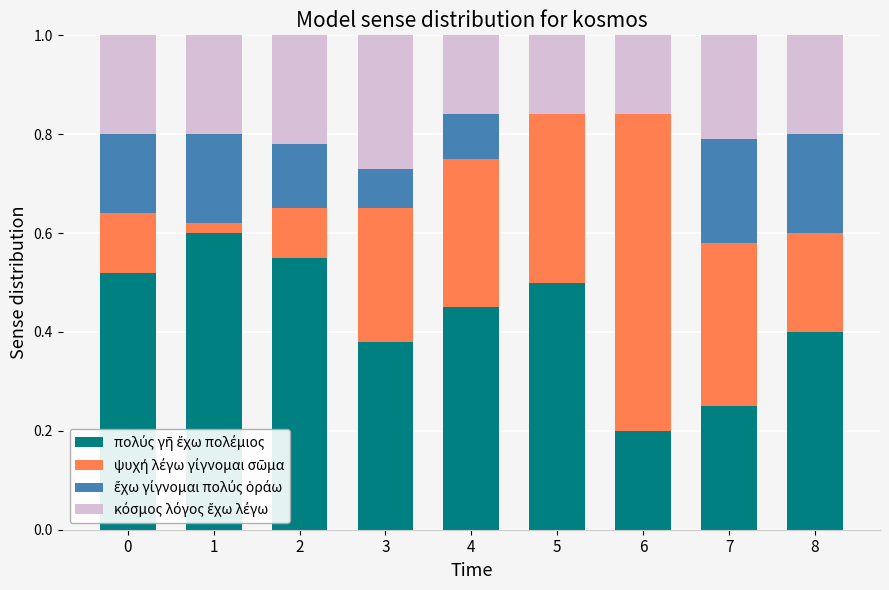

What is the total value across all series at 7?

1.0